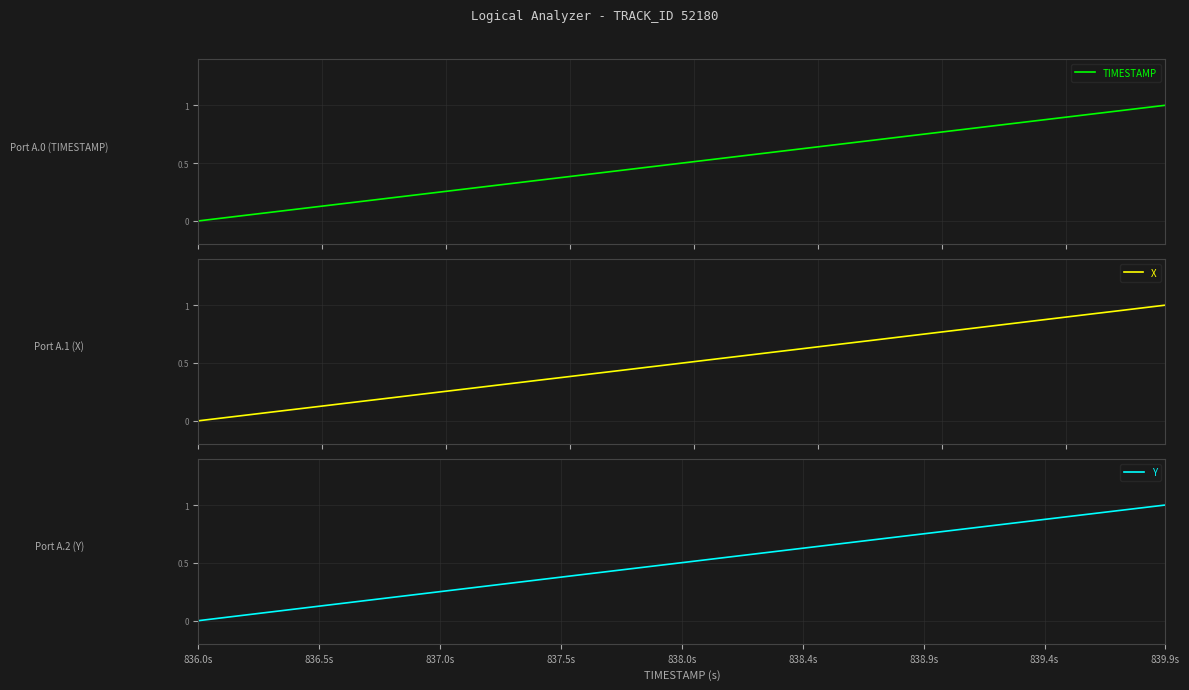

What is the maximum value for X?

1.0